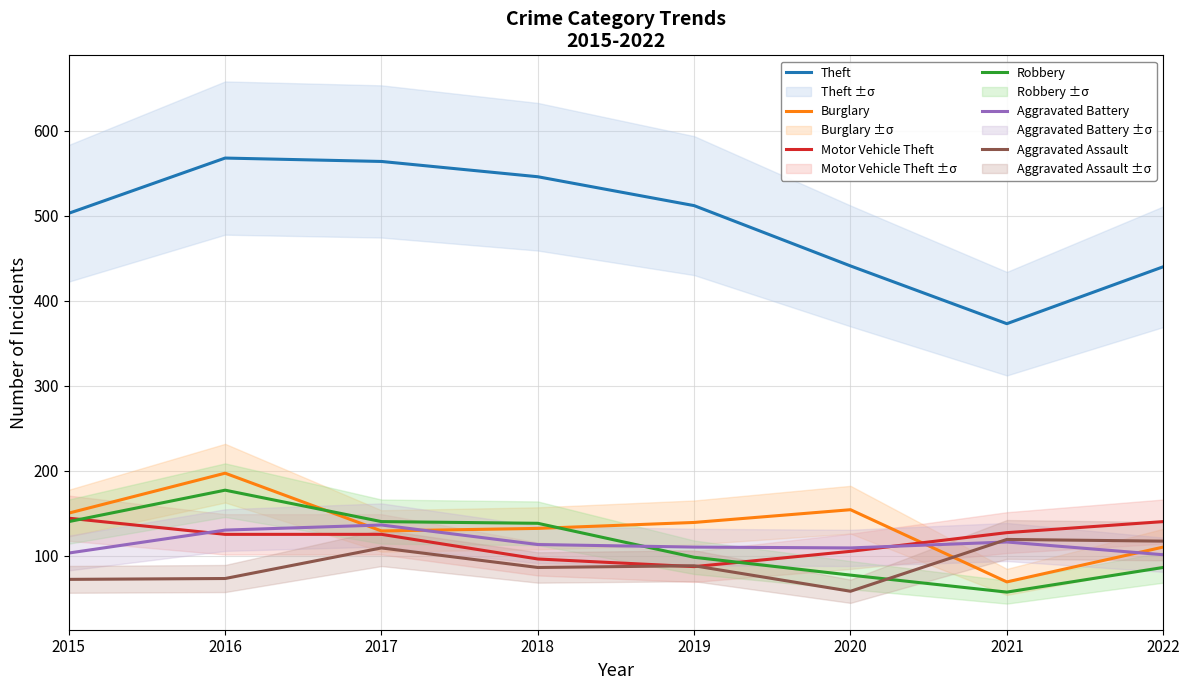

Is it true that Aggravated Battery equals 160 at 2018?

False